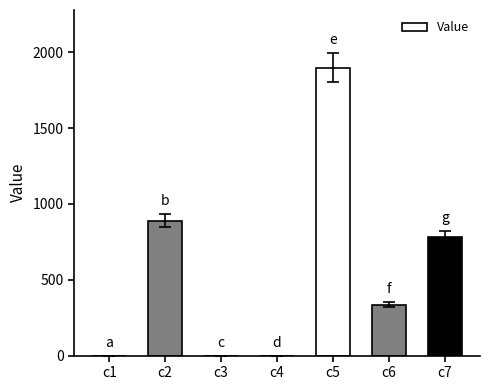

Where is the data nearest to the value 949?

c2